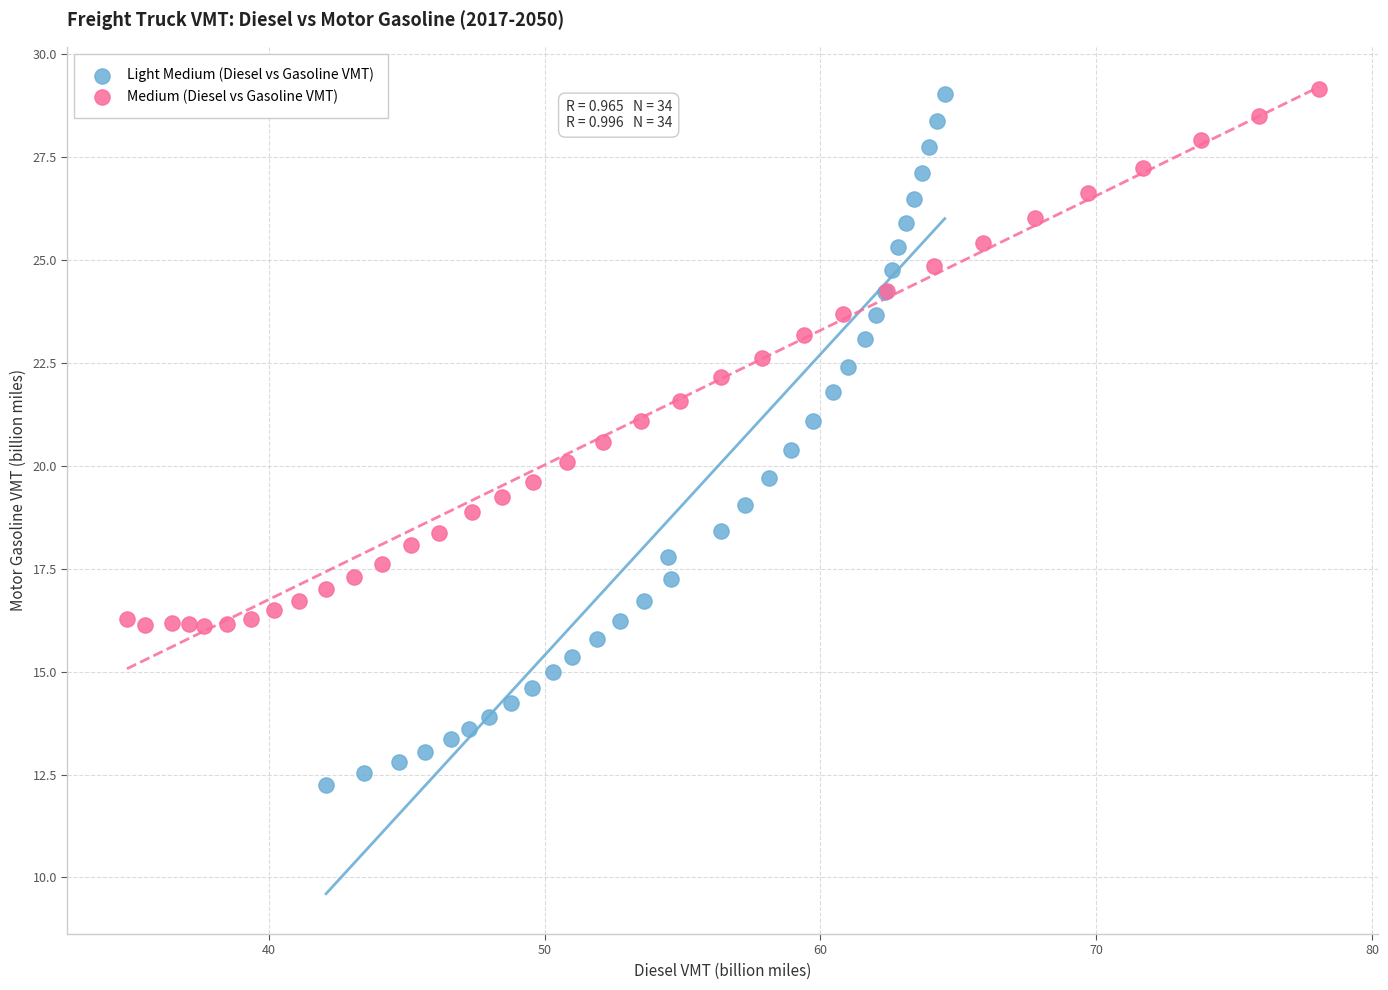

Which series has the widest spread of Y values?

Light Medium (Diesel vs Gasoline VMT)